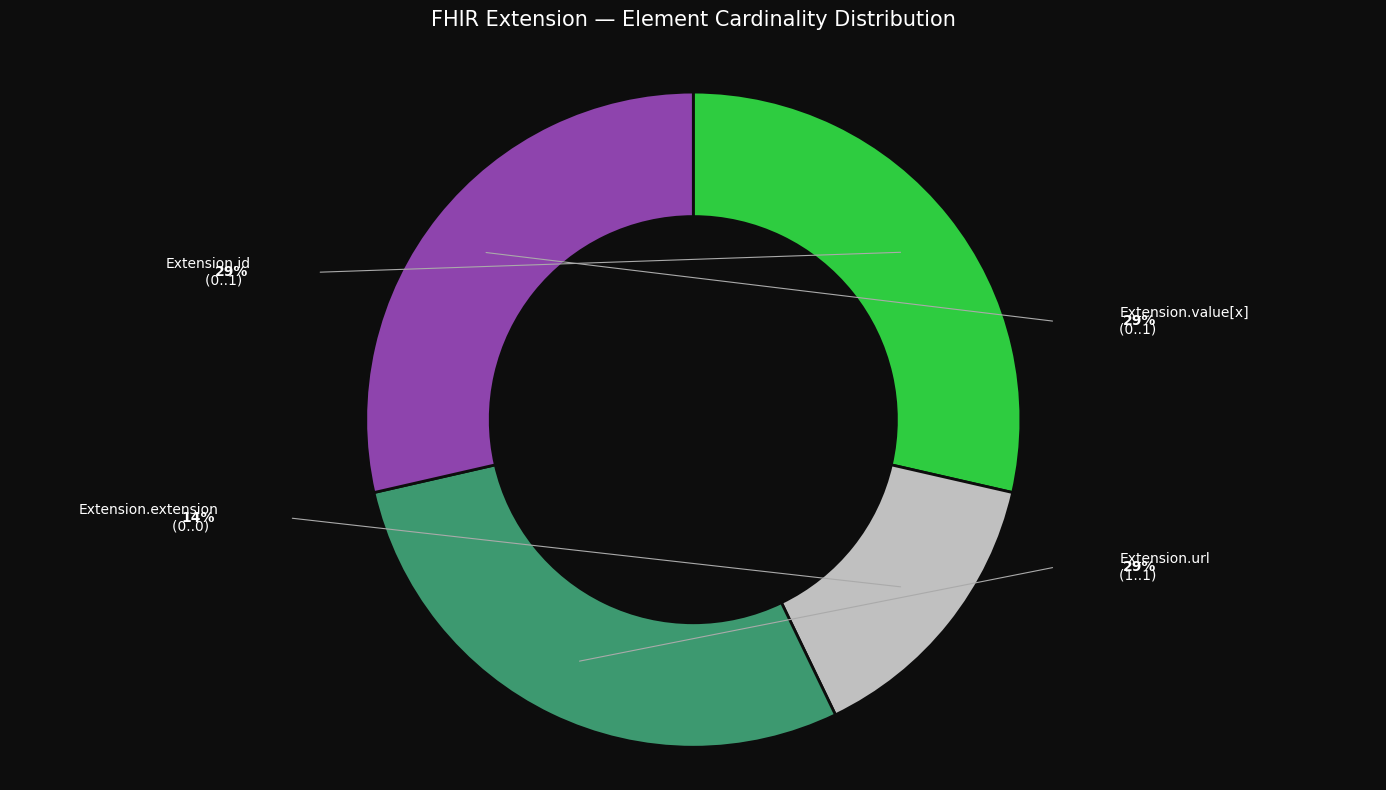

To the nearest percent, what is the average slice percentage?

25%